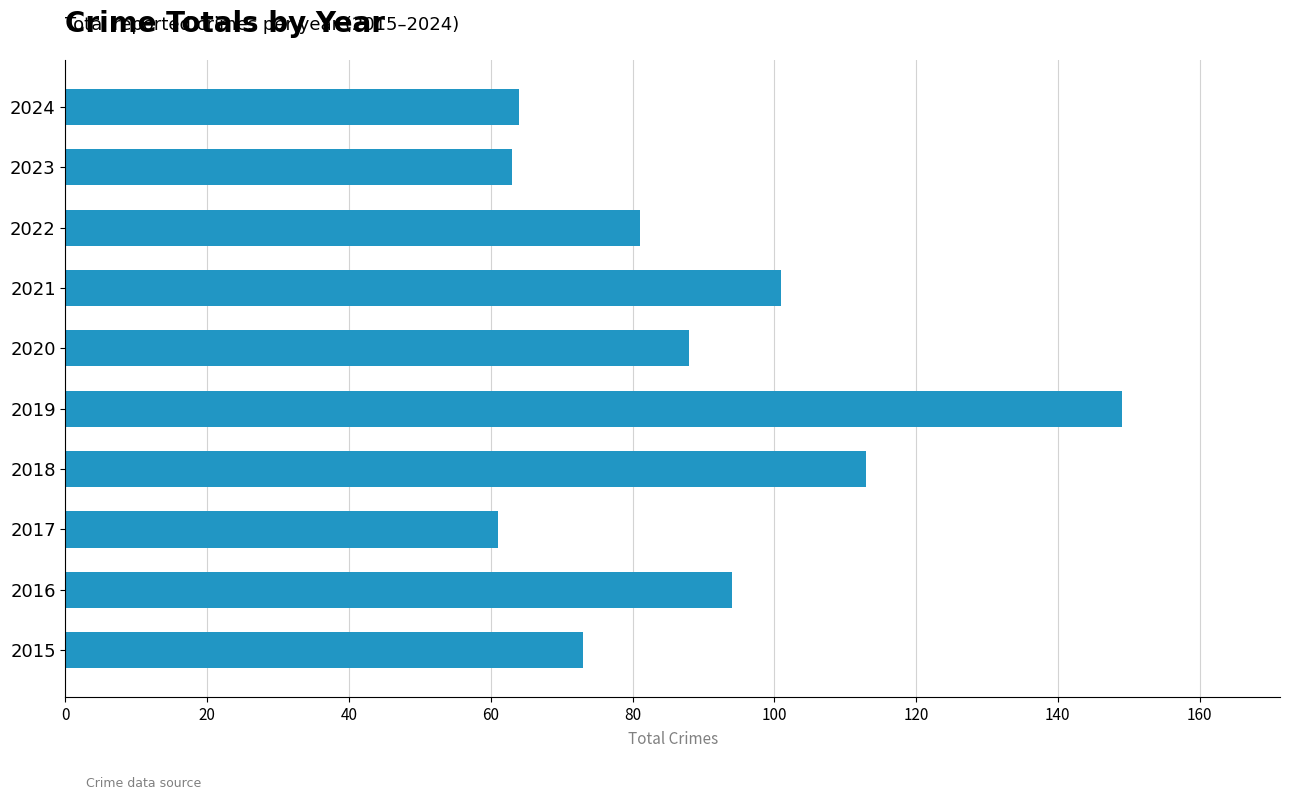

How many bars are there in total?

10